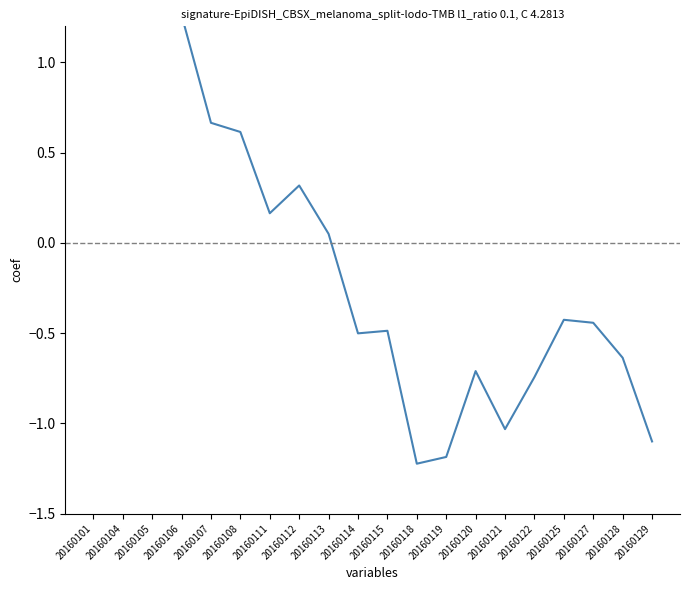

Count the number of values greater than 0.

9